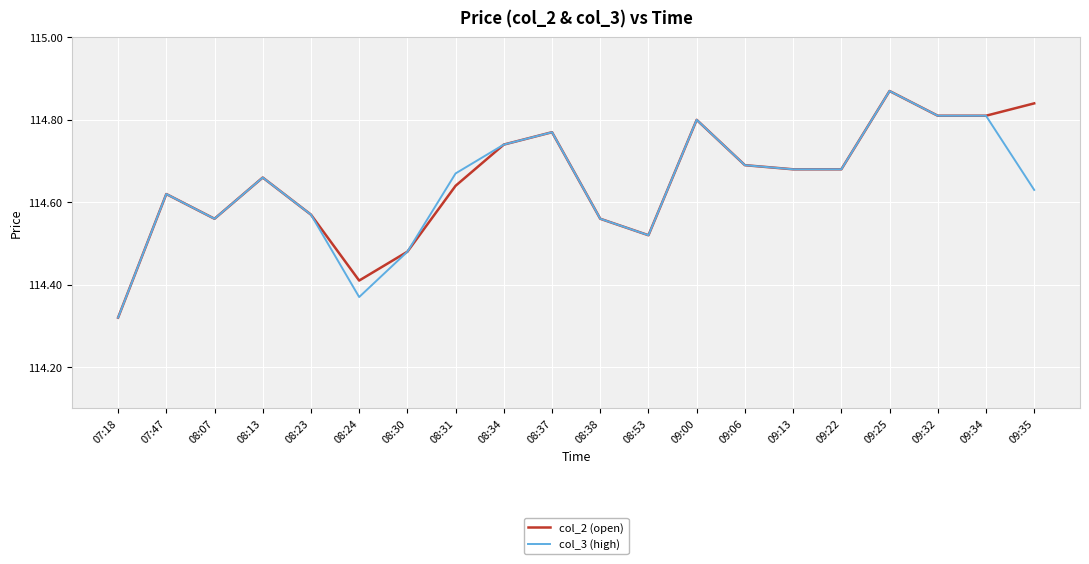

How many lines are shown in the chart?

2